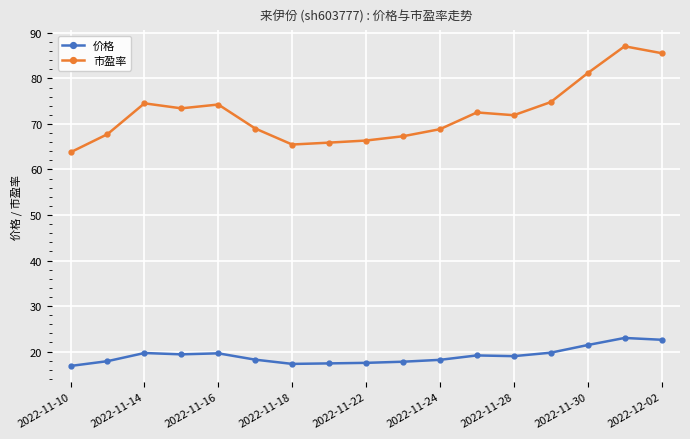

List the series in order of their peak value, highest first.

市盈率, 价格